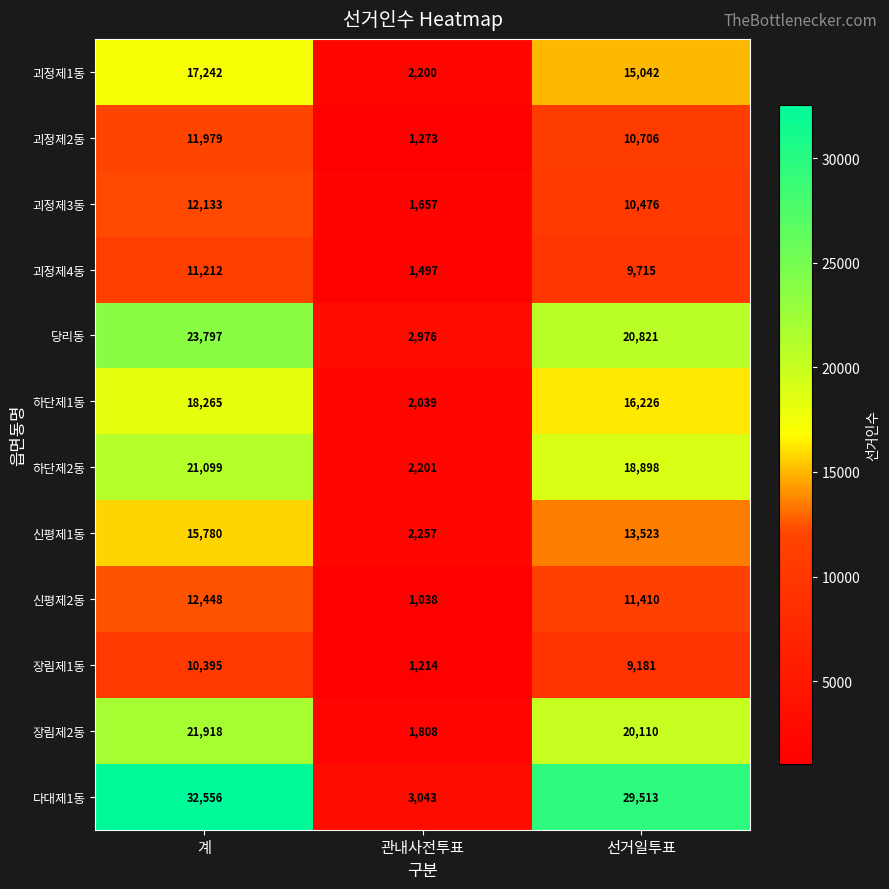

What is the sum of the 하단제1동 values at 선거일투표 and 관내사전투표?

18265